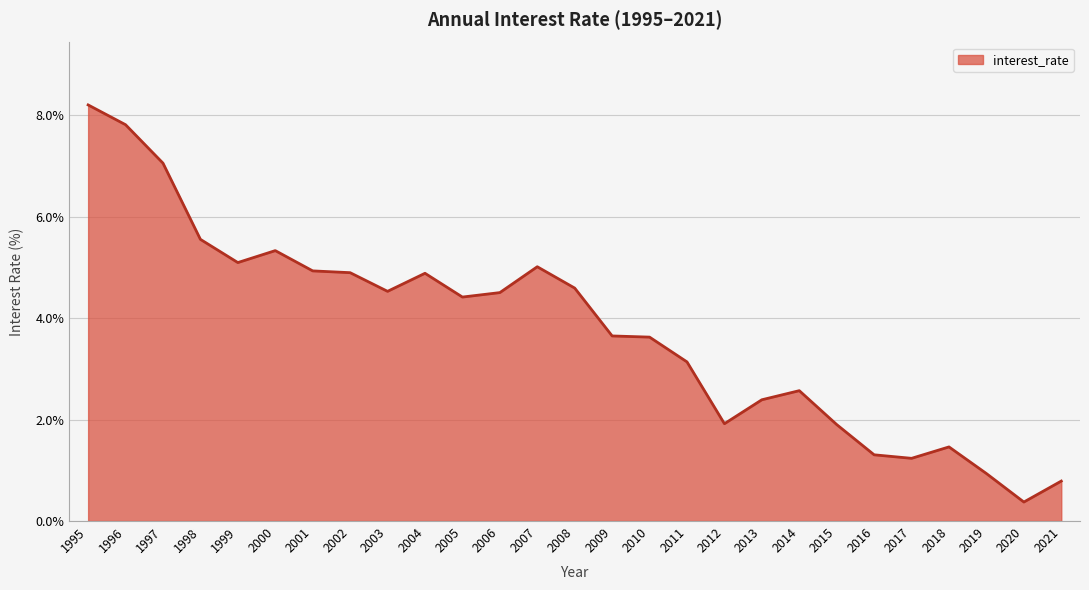

How many values are below 4?

13